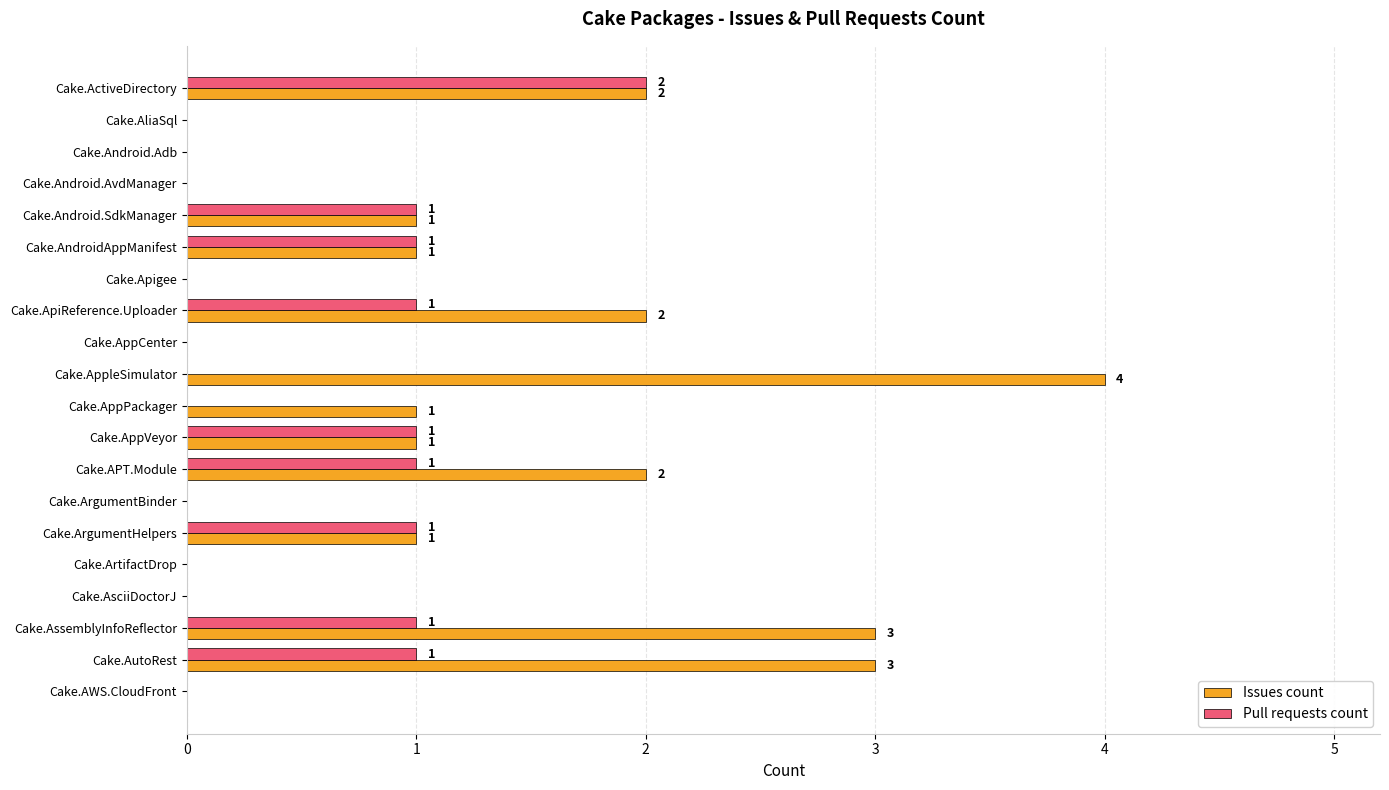

What is the sum of all Pull requests count values?

10